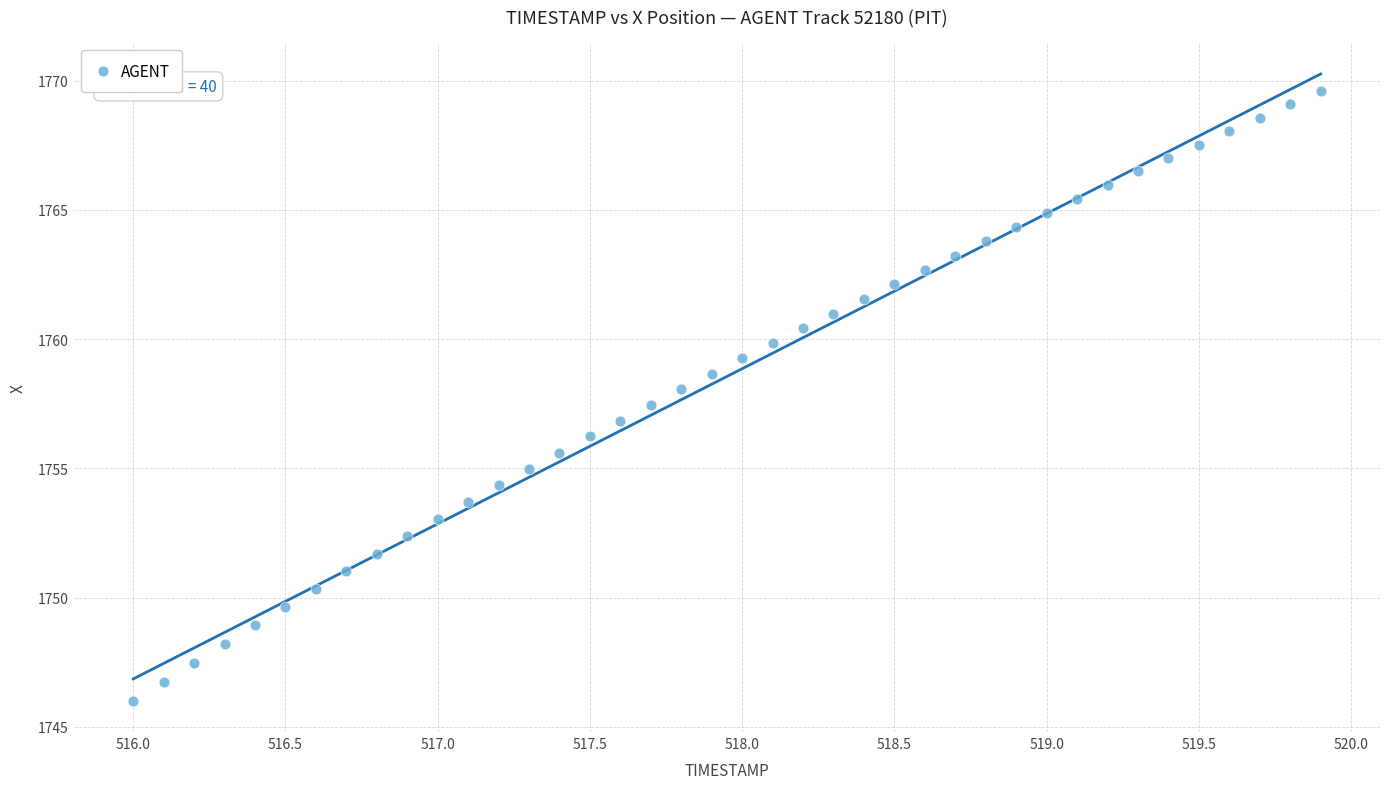

What is the range of Y values (max minus min)?

23.6